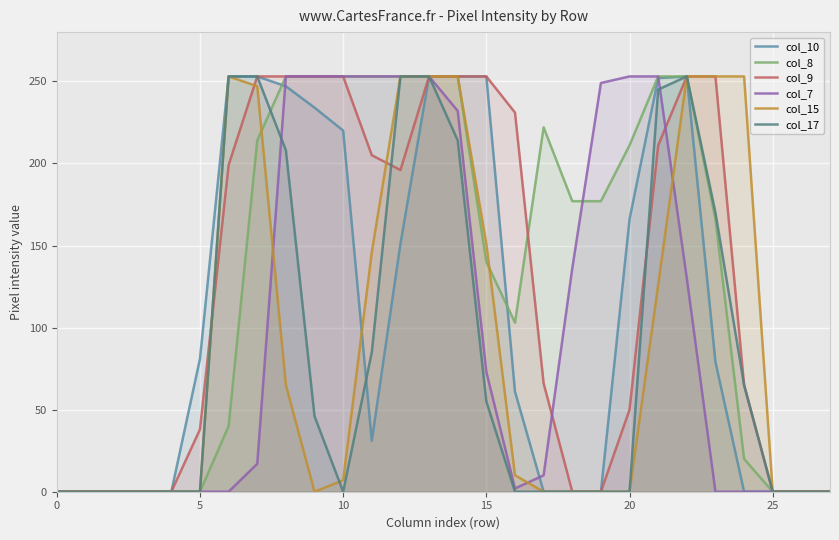

What is the difference between the col_10 values at 20 and 12?

15